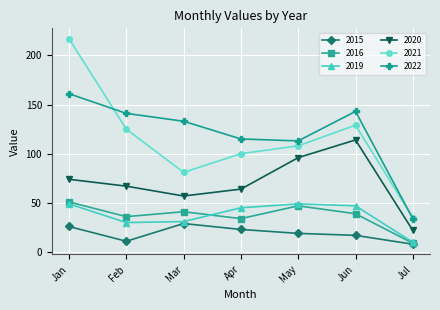

True or false: 2021 has more than 0 interior local peaks.

True